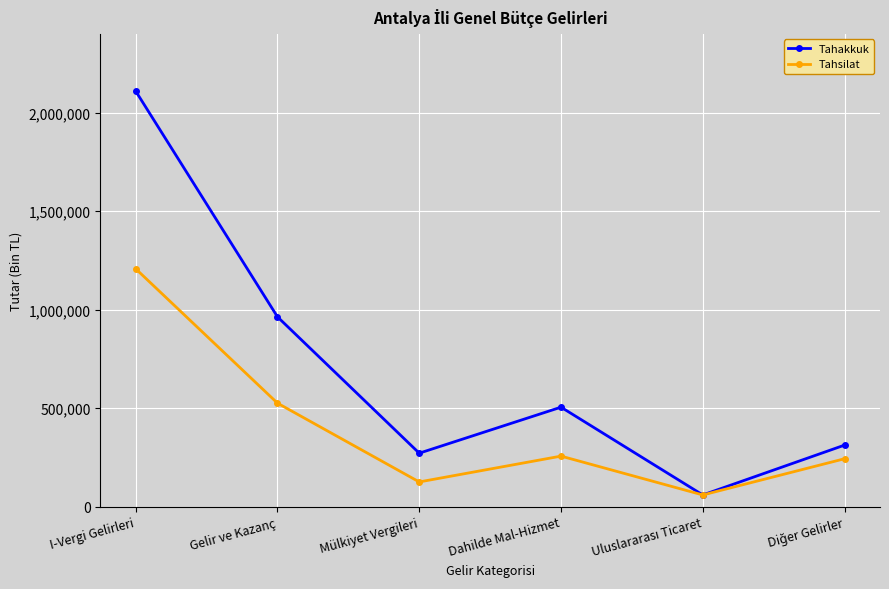

List the series in order of their peak value, highest first.

Tahakkuk, Tahsilat